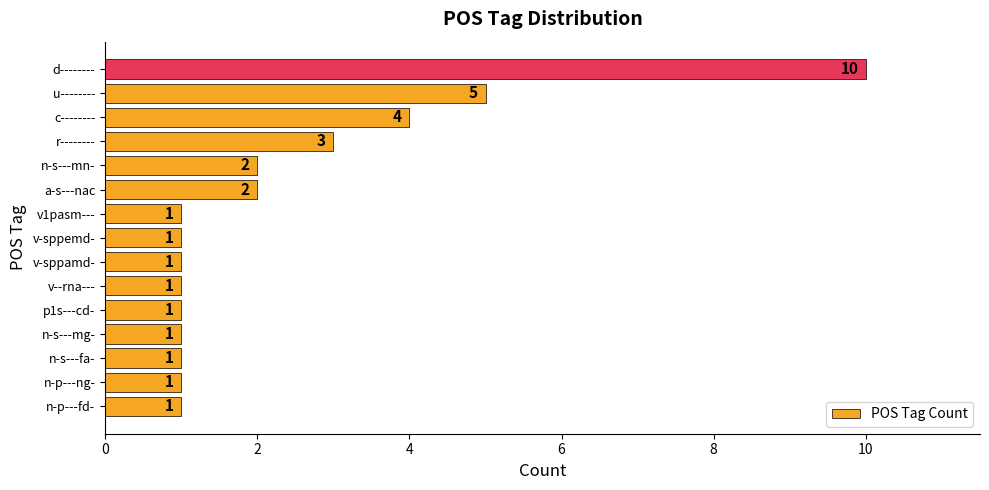

Which label corresponds to the largest value in the chart?

d--------